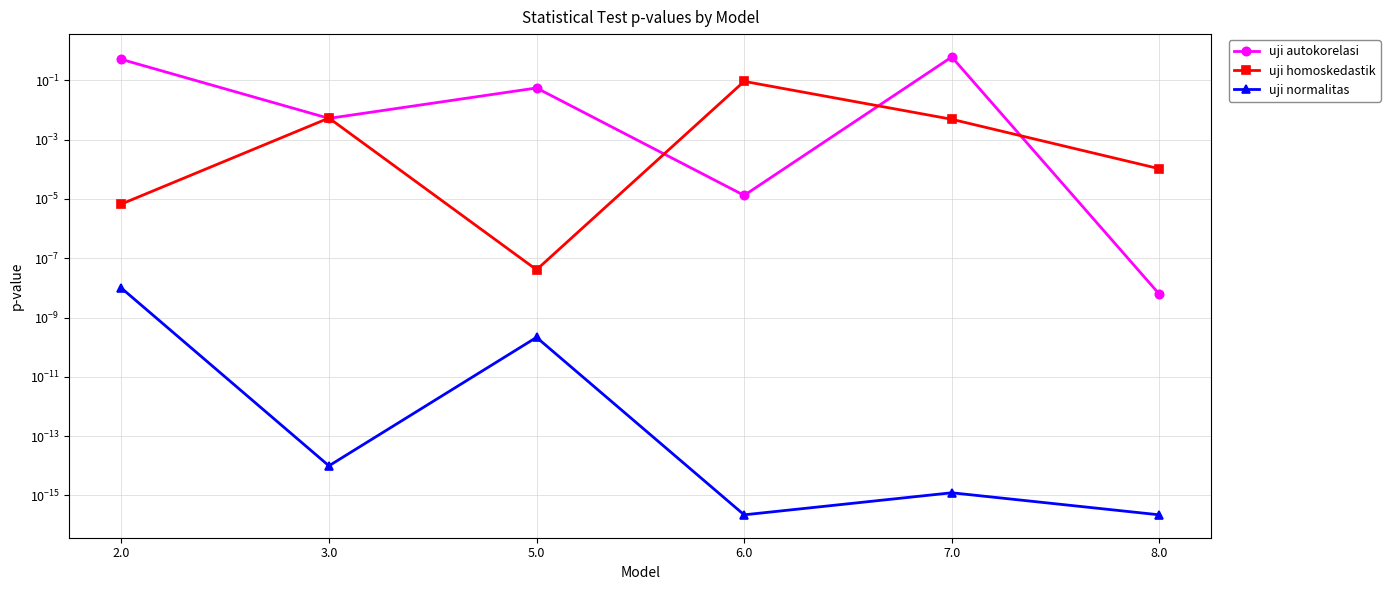

The value of uji normalitas at 8.0 is 0.0. True or false?

False